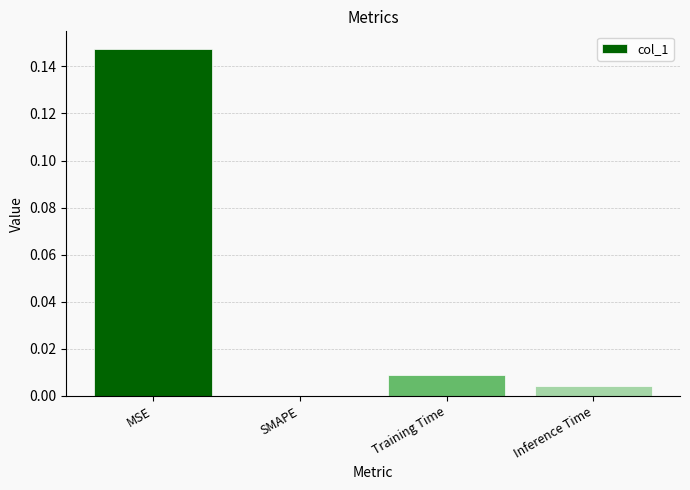

Between SMAPE and Inference Time, which is larger?

Inference Time